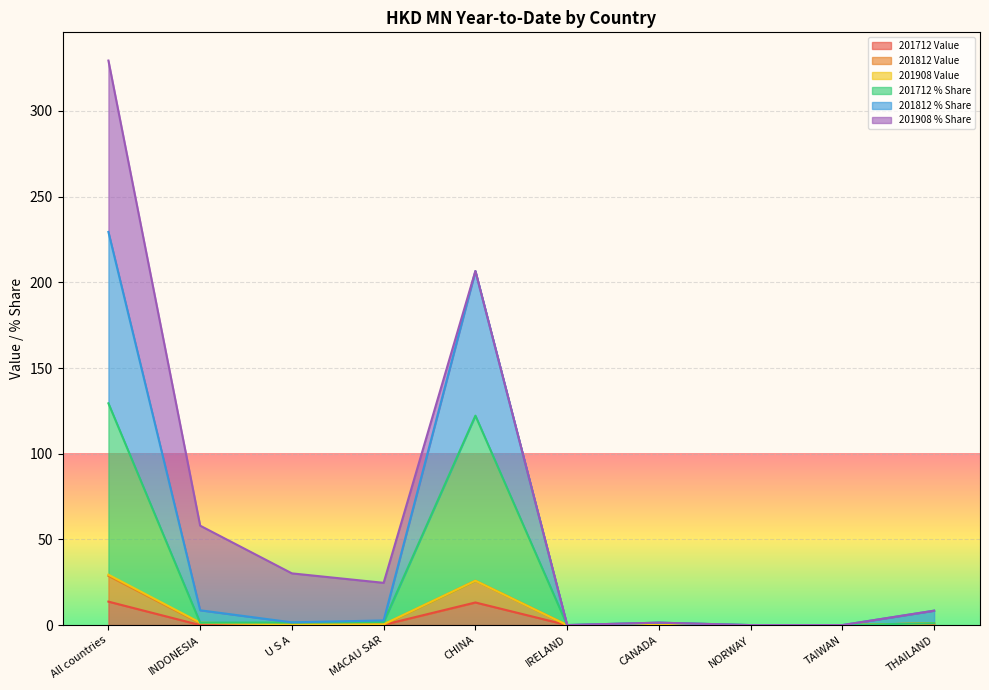

At which category is the sum across all series the highest?

All countries